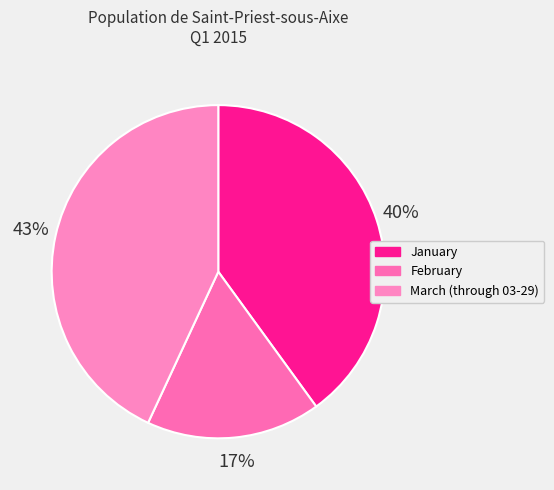

How many segments does this pie chart have?

3